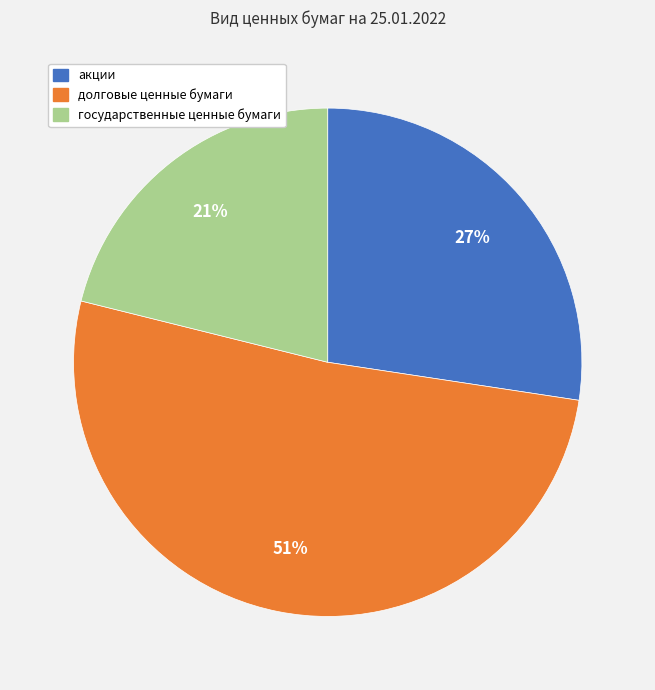

Rank the categories by value from highest to lowest.

долговые ценные бумаги, акции, государственные ценные бумаги